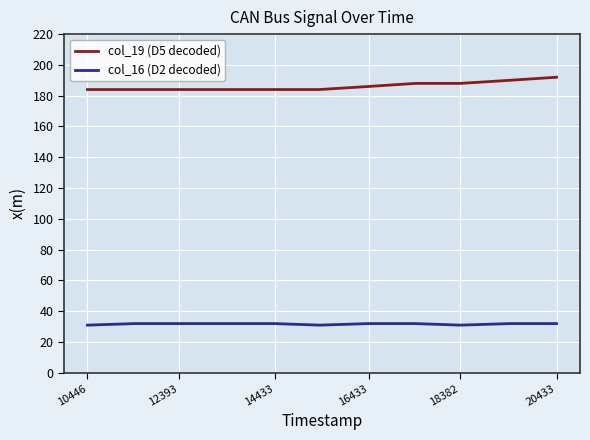

True or false: col_16 (D2 decoded) and col_19 (D5 decoded) intersect in this chart.

False